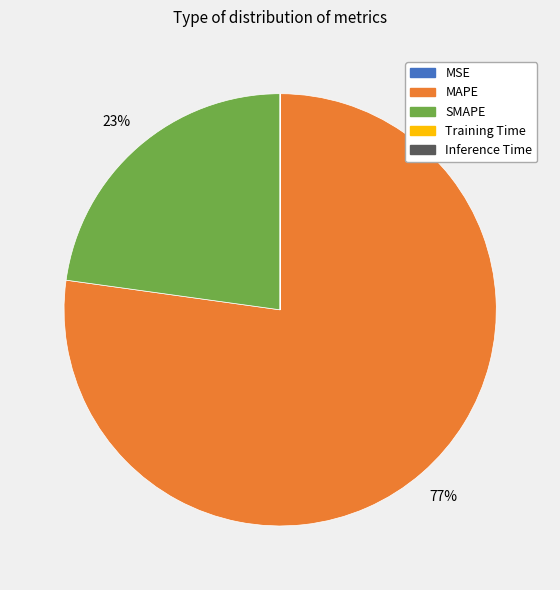

Is it true that MAPE is 77% of the pie?

True